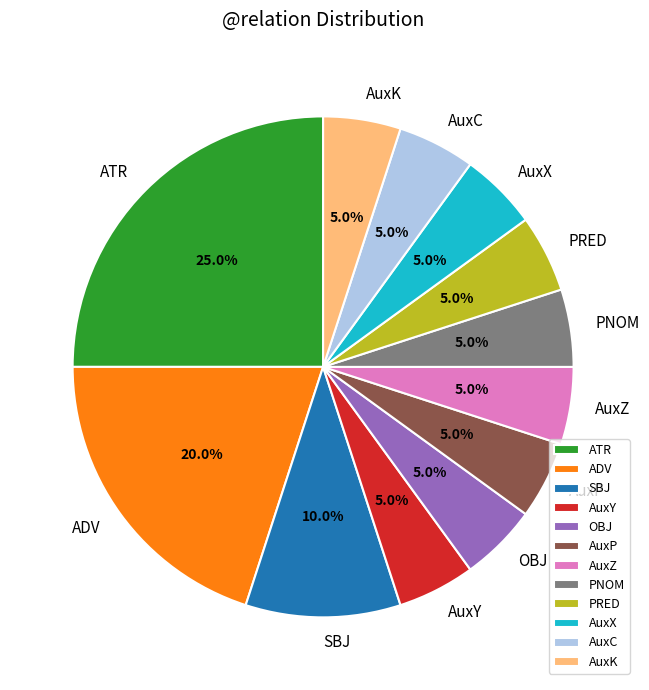

What is the total percentage of AuxZ and PNOM?

10.0%